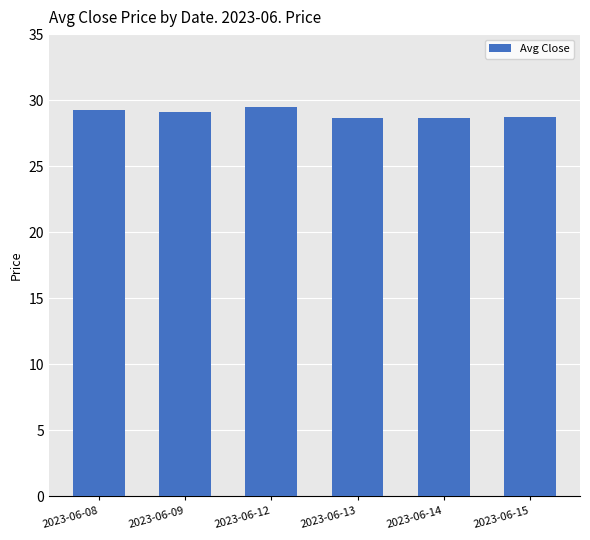

Does the chart contain stacked bars?

No